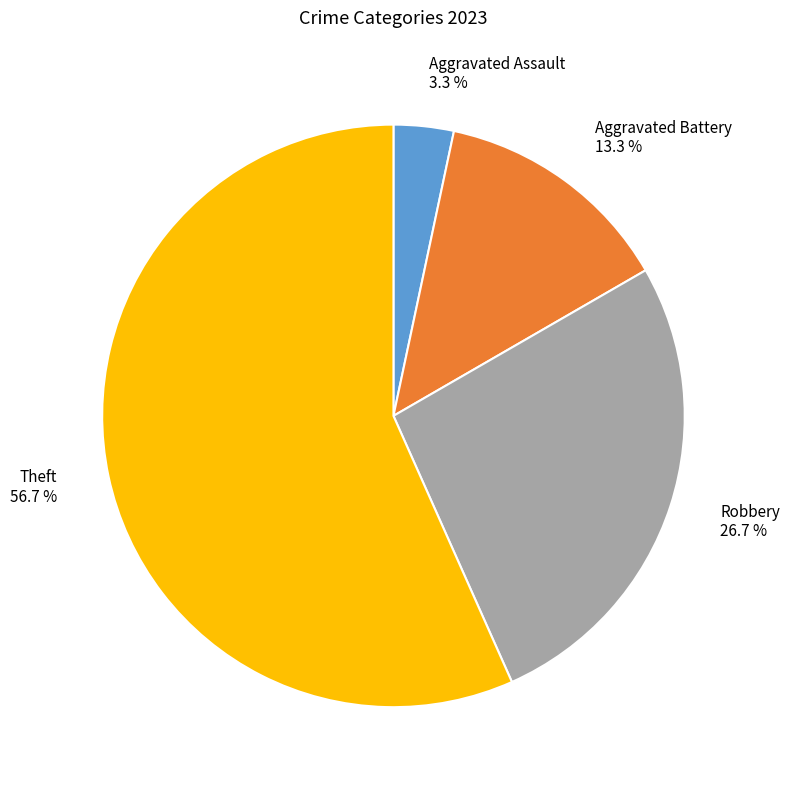

Which category has the smallest portion of the pie?

Aggravated Assault